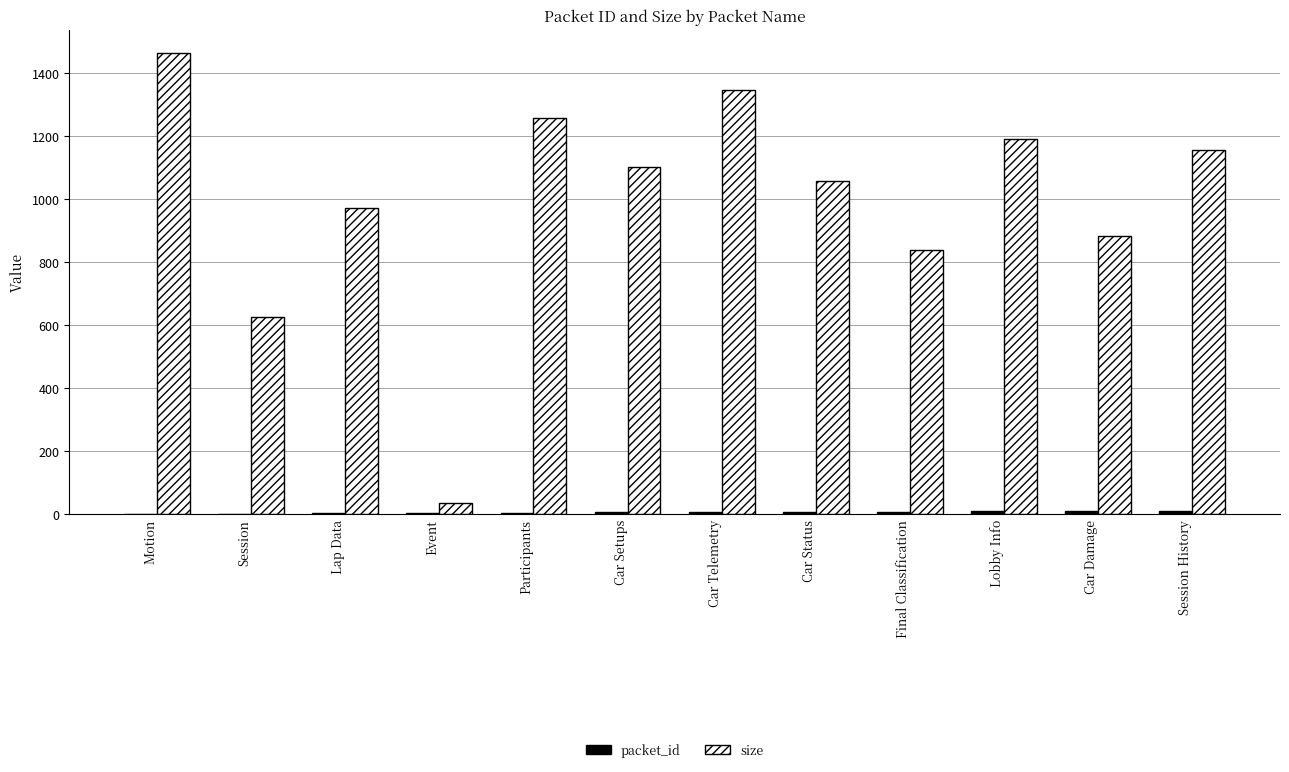

Count the number of data series in this chart.

2